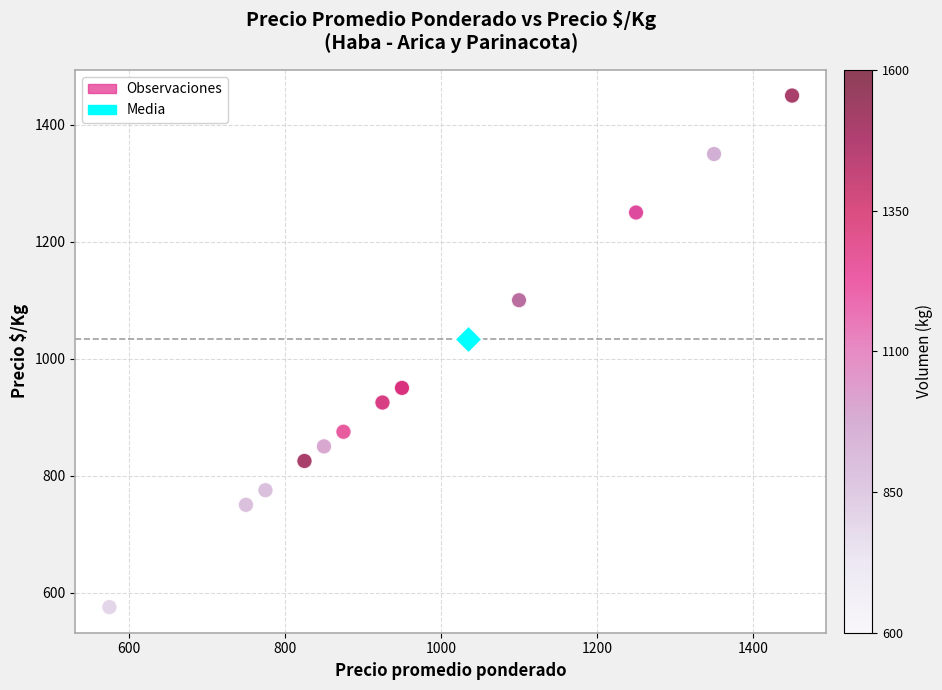

What are all the series names shown in the legend?

Observaciones, Media